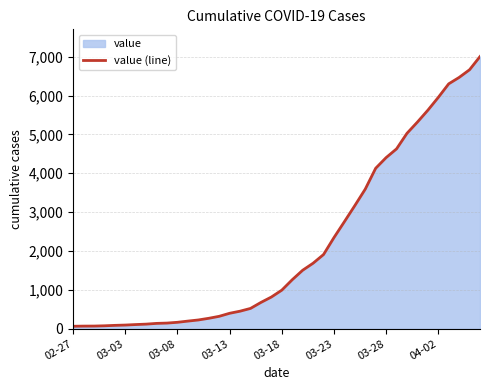

What is the average value?

2144